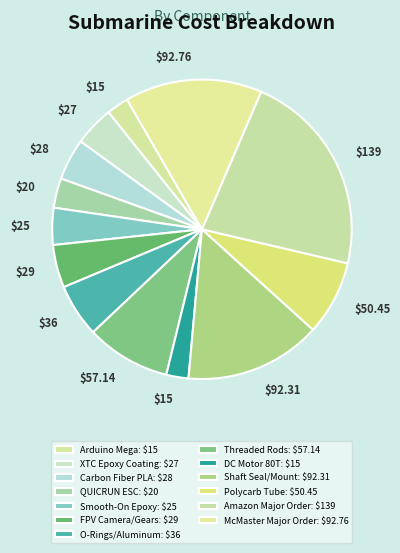

Which category has the biggest portion of the pie?

Amazon Major Parts Order